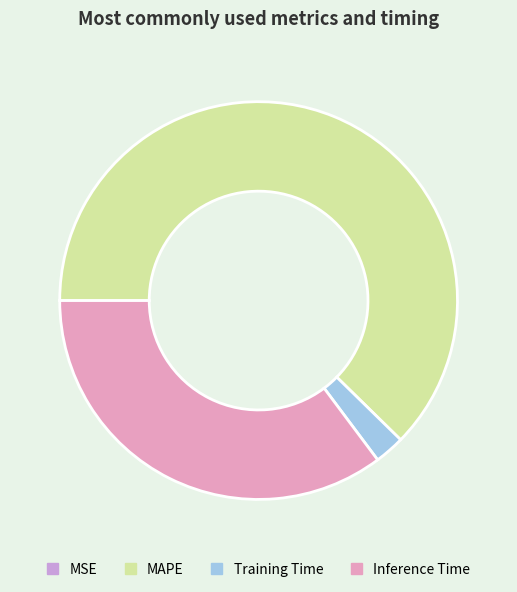

What is the majority slice?

MAPE